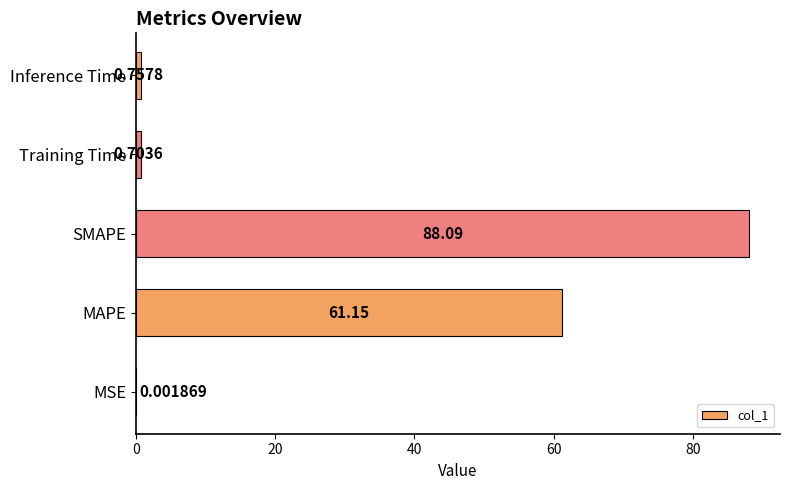

Which has a higher value, SMAPE or MAPE?

SMAPE